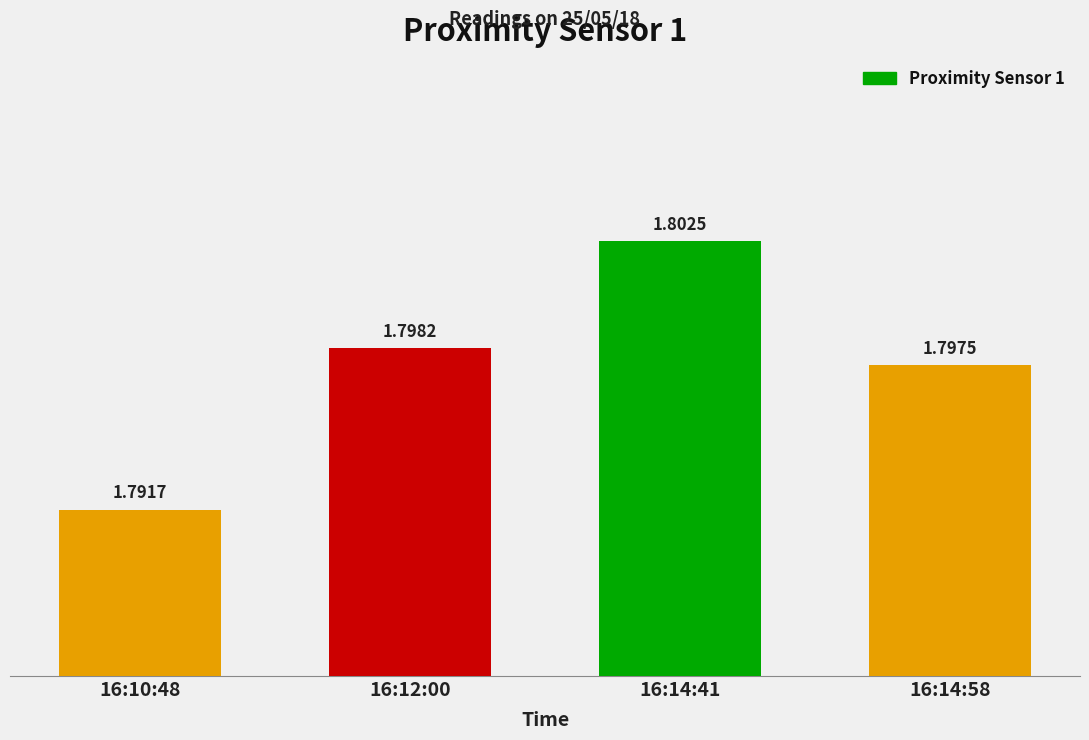

The chart shows a value of 1.8 at 16:12:00. True or false?

True